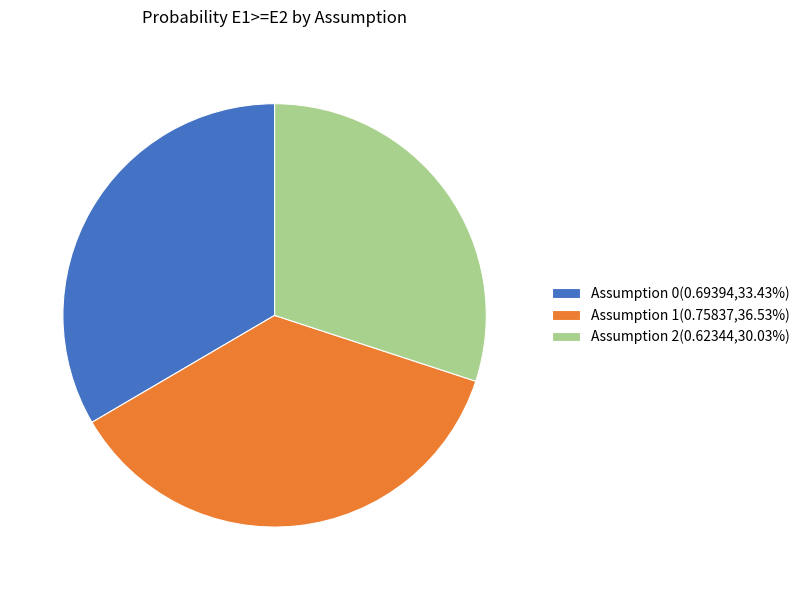

Do Assumption 0(0.69394,33.43%) and Assumption 1(0.75837,36.53%) together represent more than half of the pie?

Yes